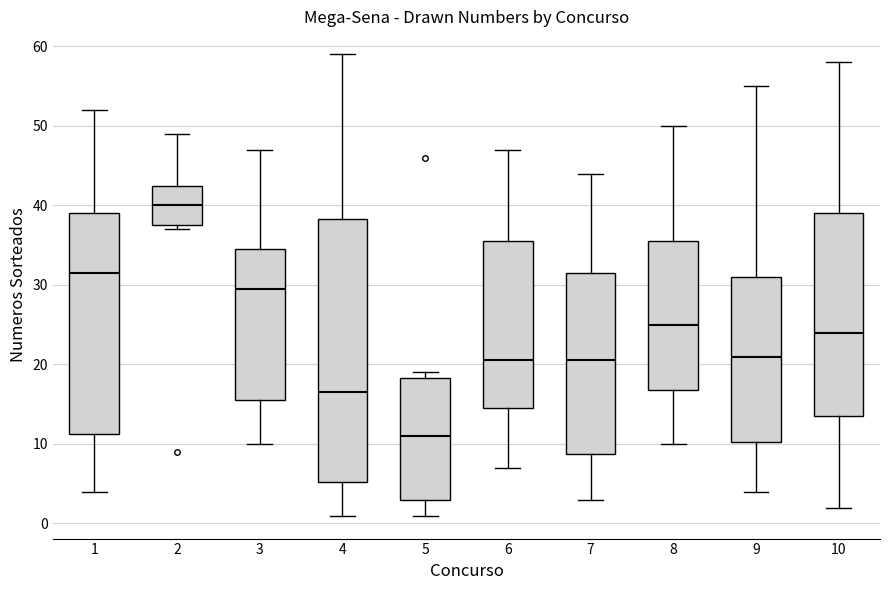

Which box is the tallest, from its lower edge to its upper edge?

4